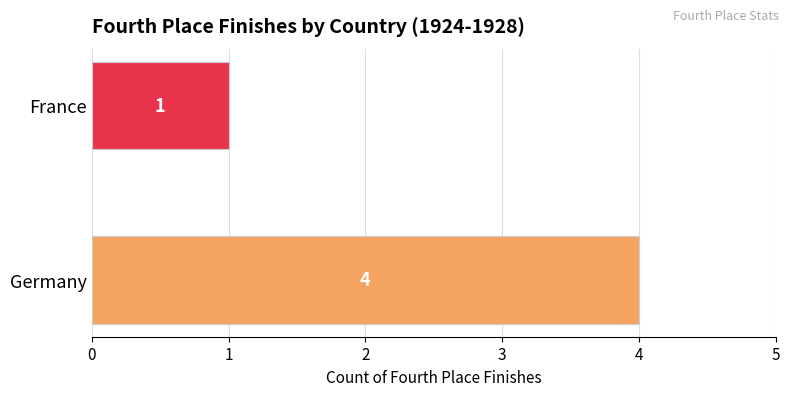

At which label is the value closest to 2?

France